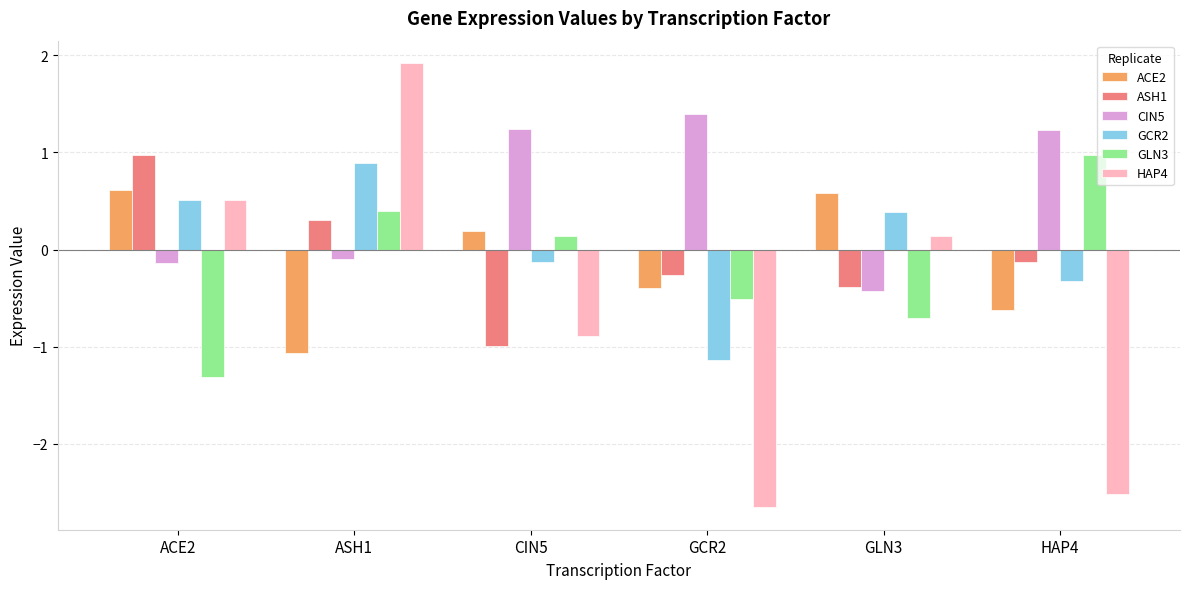

List the labels in order of GLN3 value, smallest first.

ACE2, GLN3, GCR2, CIN5, ASH1, HAP4